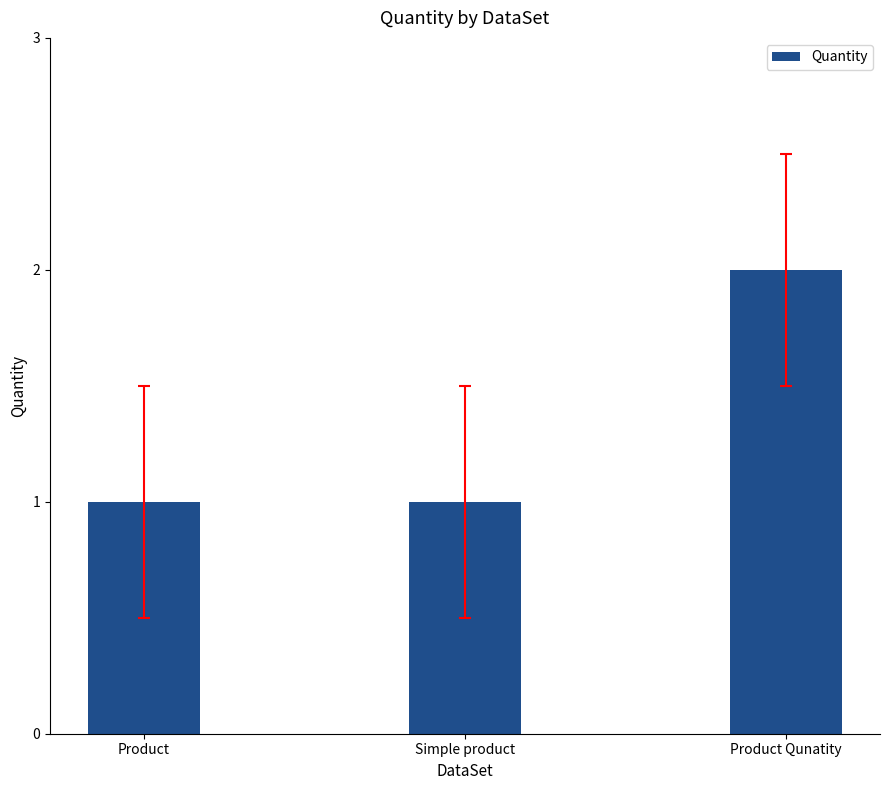

What is the sum of all values?

4